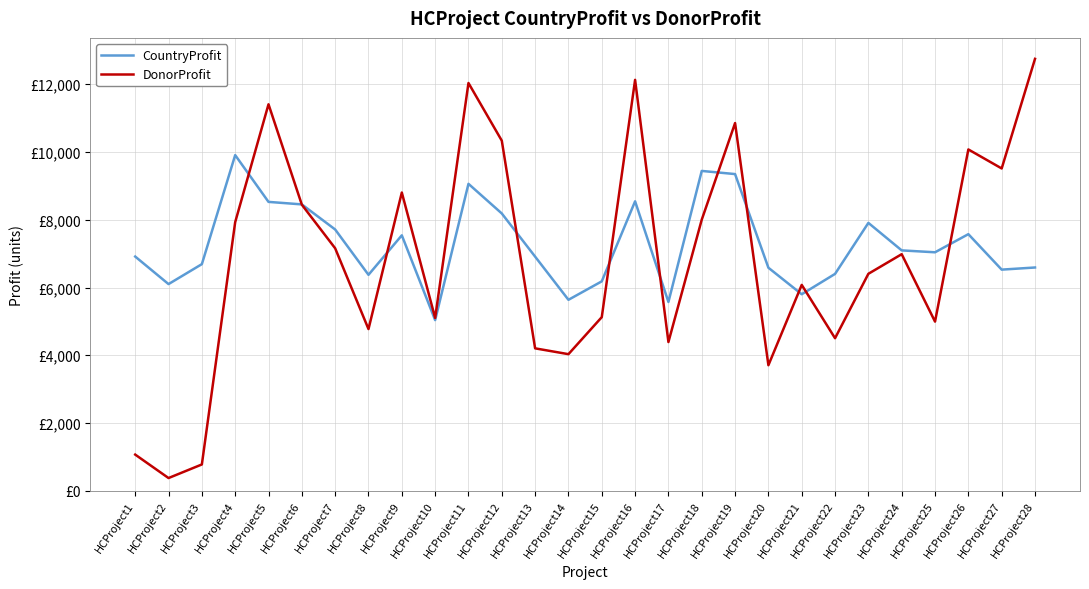

Which series has the widest spread of values?

DonorProfit